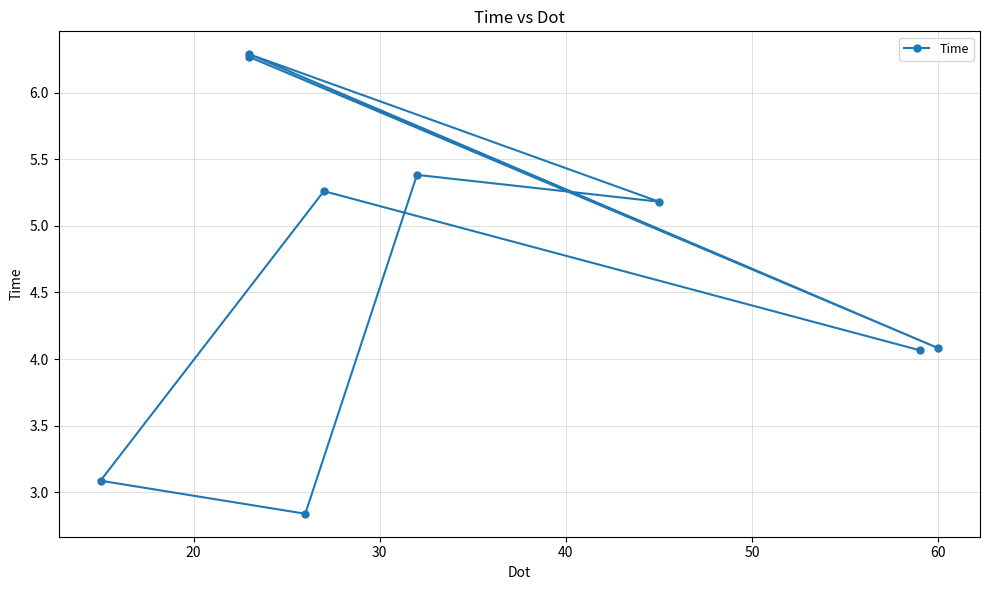

What is the maximum value shown in the chart?

6.3